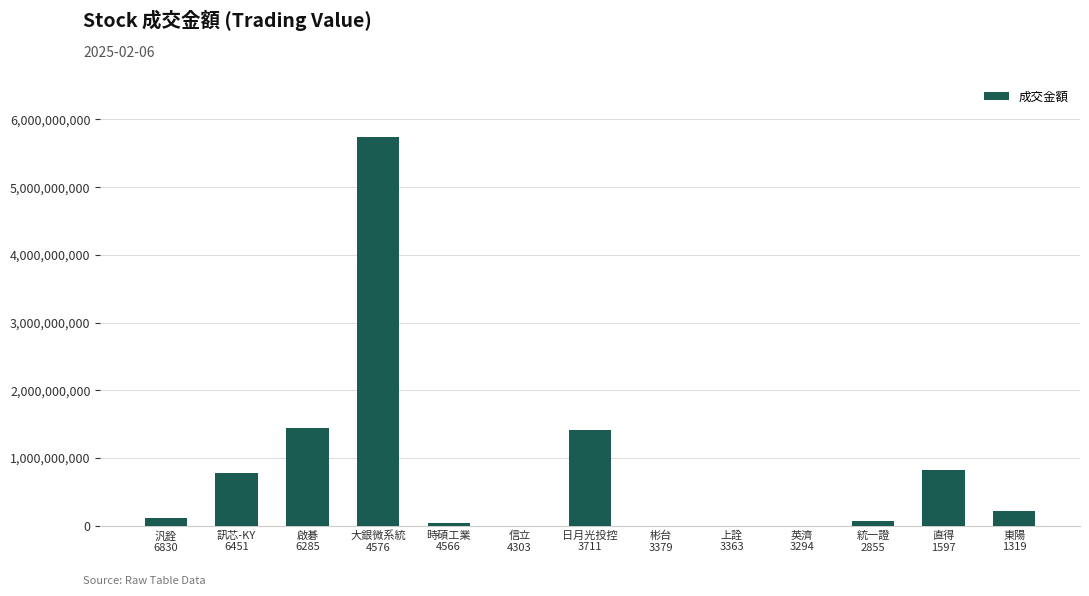

What is the maximum value shown in the chart?

5737245803